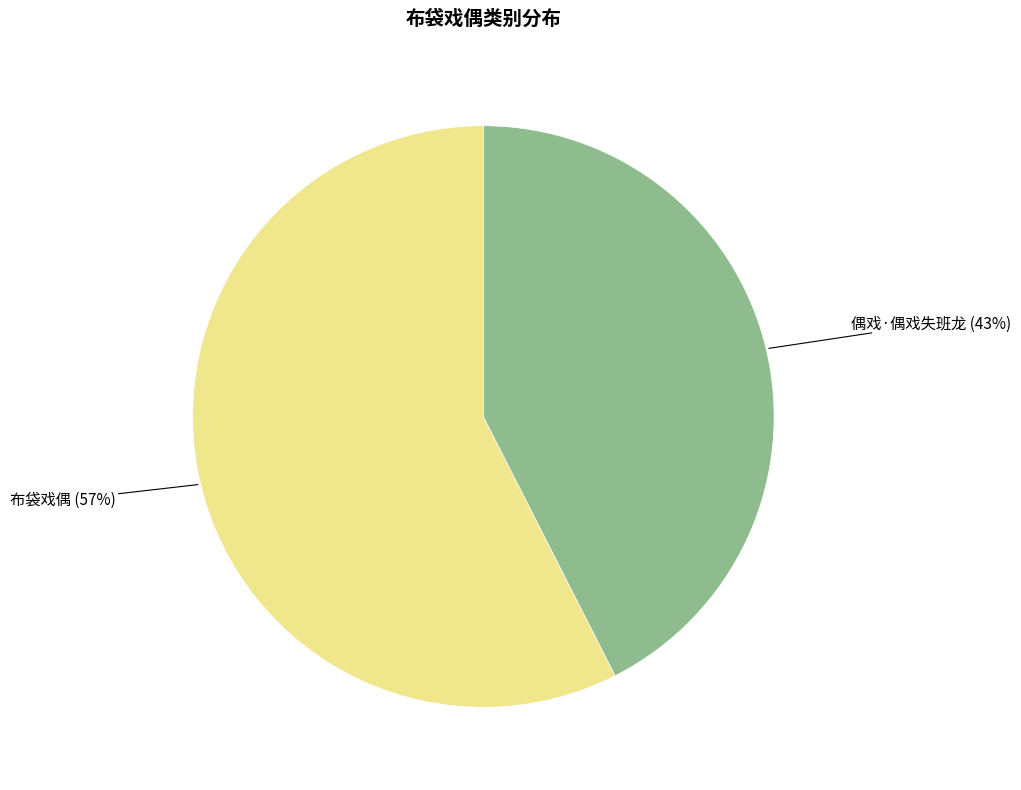

Count the number of slices in the pie.

2